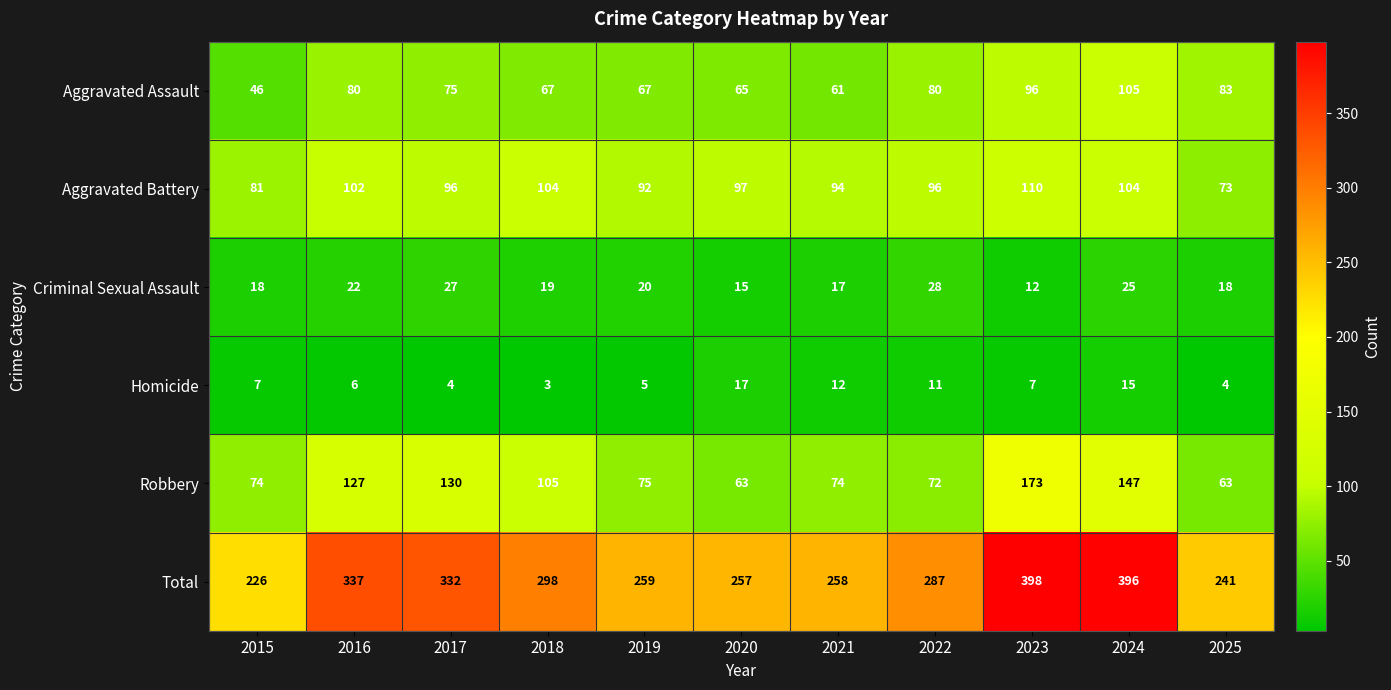

List the series in order of their peak value, lowest first.

Homicide, Criminal Sexual Assault, Aggravated Assault, Aggravated Battery, Robbery, Total